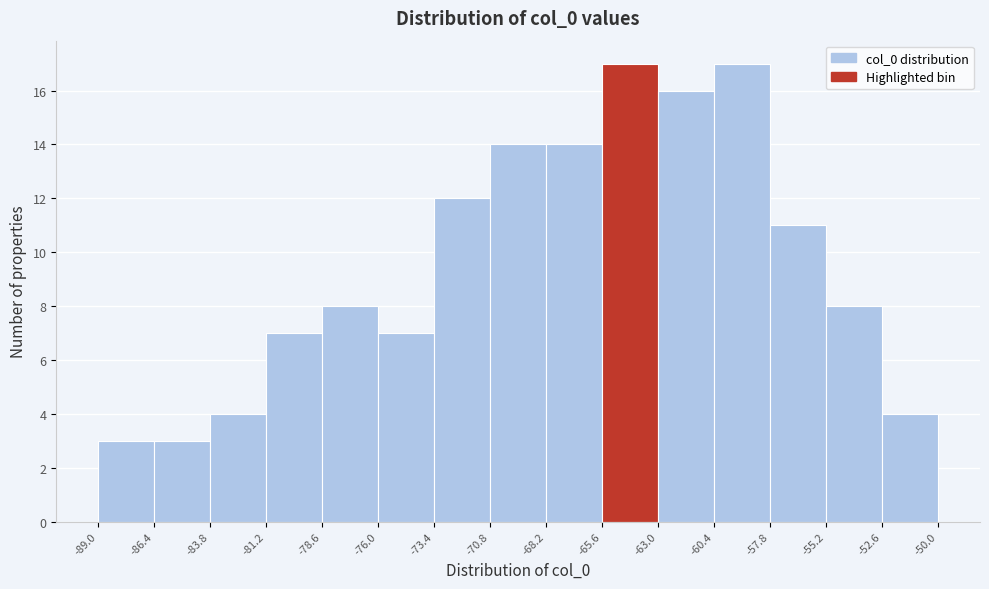

Reading left to right, list every bar in this chart as the range it spans on the x-axis followed by its height. The values are not printed on the chart, so give them approximately, as read against the axis.

-89.0 to -86.4: 3
-86.4 to -83.8: 3
-83.8 to -81.2: 4
-81.2 to -78.6: 7
-78.6 to -76.0: 8
-76.0 to -73.4: 7
-73.4 to -70.8: 12
-70.8 to -68.2: 14
-68.2 to -65.6: 14
-65.6 to -63.0: 17
-63.0 to -60.4: 16
-60.4 to -57.8: 17
-57.8 to -55.2: 11
-55.2 to -52.6: 8
-52.6 to -50.0: 4